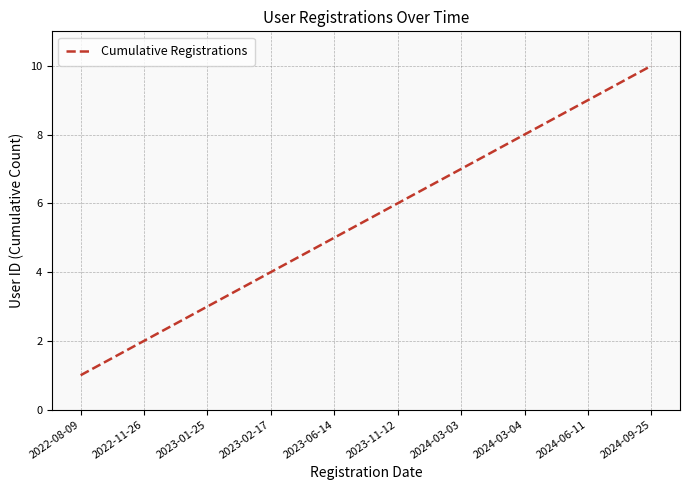

Is it true that the value at 2022-11-26 is 1?

False